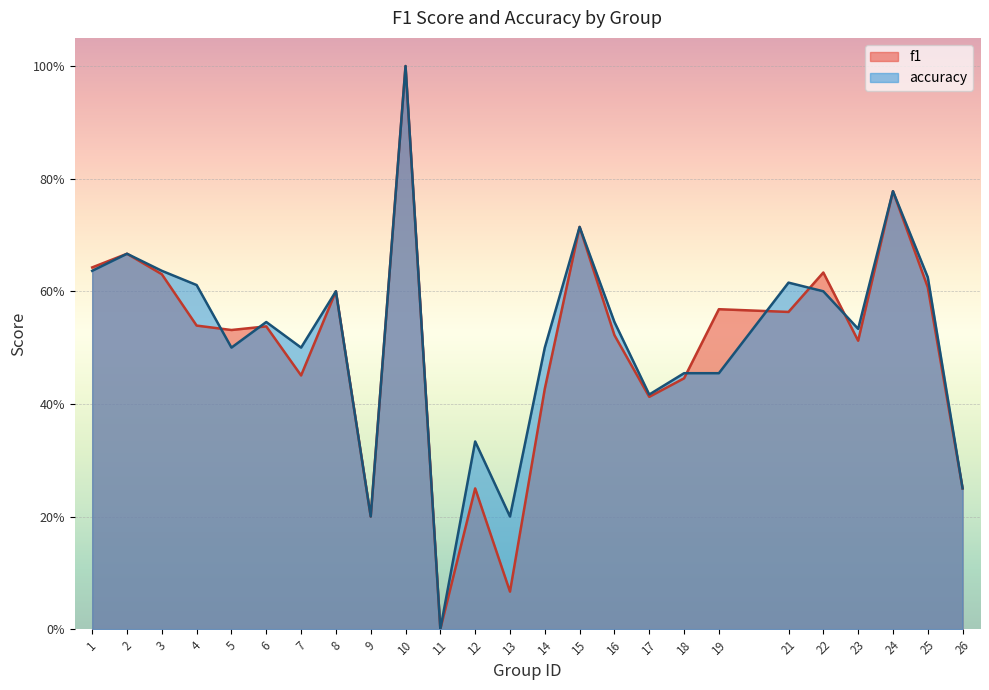

Which label corresponds to the smallest value in the chart?

11